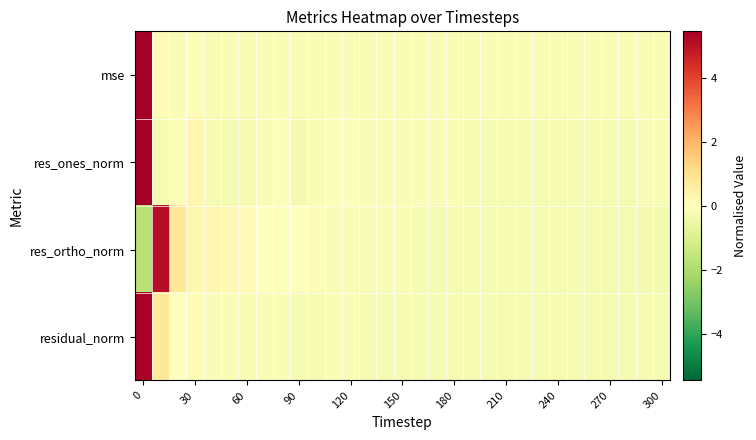

Reading right to left, extract all data points from this chart.

mse: -0.2	-0.2	-0.2	-0.2	-0.2	-0.2	-0.2	-0.2	-0.2	-0.2	-0.2	-0.2	-0.2	-0.2	-0.2	-0.2	-0.2	-0.2	-0.2	-0.2	-0.2	-0.2	-0.2	-0.2	-0.2	-0.2	-0.2	-0.1	-0.2	0.1	5.5
res_ones_norm: -0.2	-0.2	-0.3	-0.3	-0.2	-0.2	-0.2	-0.2	-0.2	-0.2	-0.2	-0.2	-0.2	-0.1	-0.1	-0.2	-0.2	-0.1	-0.1	-0.1	-0.2	-0.3	-0.1	-0.2	-0.3	-0.3	-0.2	0.3	-0.1	-0.3	5.4
res_ortho_norm: -0.3	-0.3	-0.3	-0.3	-0.3	-0.2	-0.2	-0.2	-0.2	-0.2	-0.2	-0.2	-0.3	-0.3	-0.2	-0.2	-0.2	-0.2	-0.2	-0.2	-0.1	-0.0	-0.1	-0.0	0.1	0.2	0.3	0.3	0.7	5.1	-1.8
residual_norm: -0.2	-0.3	-0.3	-0.3	-0.3	-0.3	-0.3	-0.3	-0.3	-0.3	-0.3	-0.3	-0.2	-0.2	-0.2	-0.2	-0.2	-0.2	-0.2	-0.2	-0.2	-0.2	-0.2	-0.2	-0.2	-0.2	-0.1	0.1	-0.0	0.8	5.4